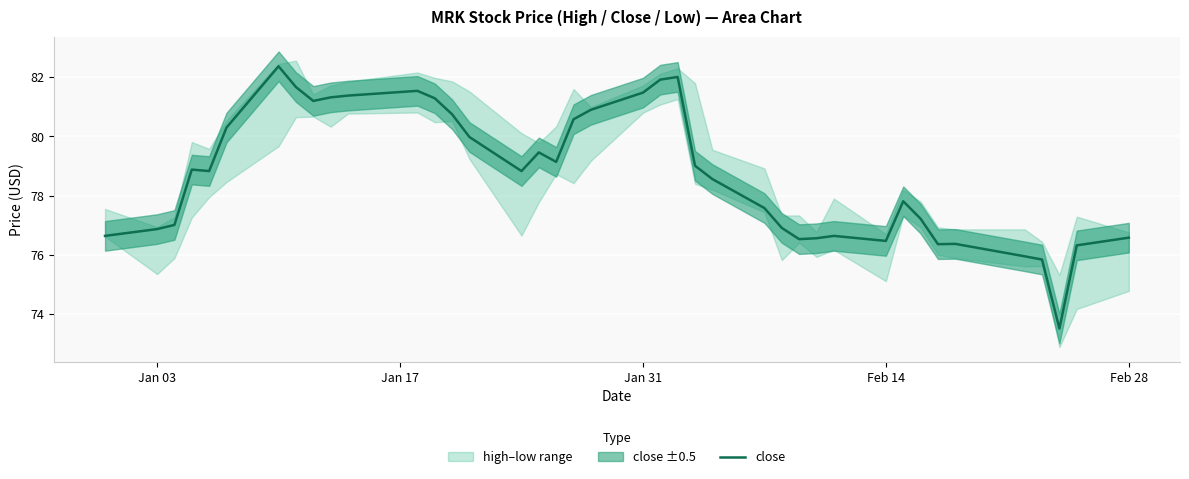

The value of close at Feb 28 is 76.6. True or false?

True